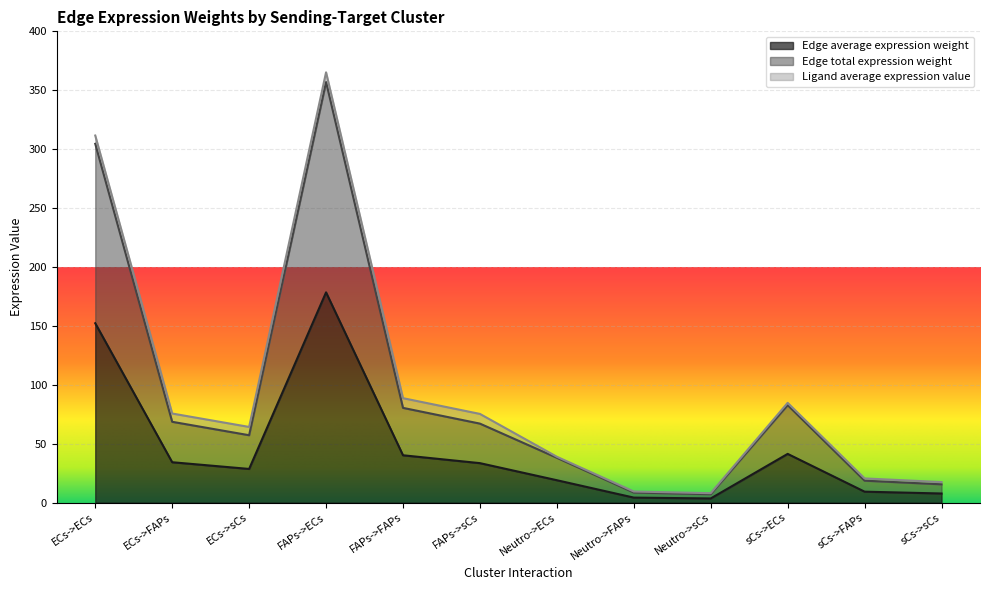

What is the minimum value for Edge total expression weight?

7.2